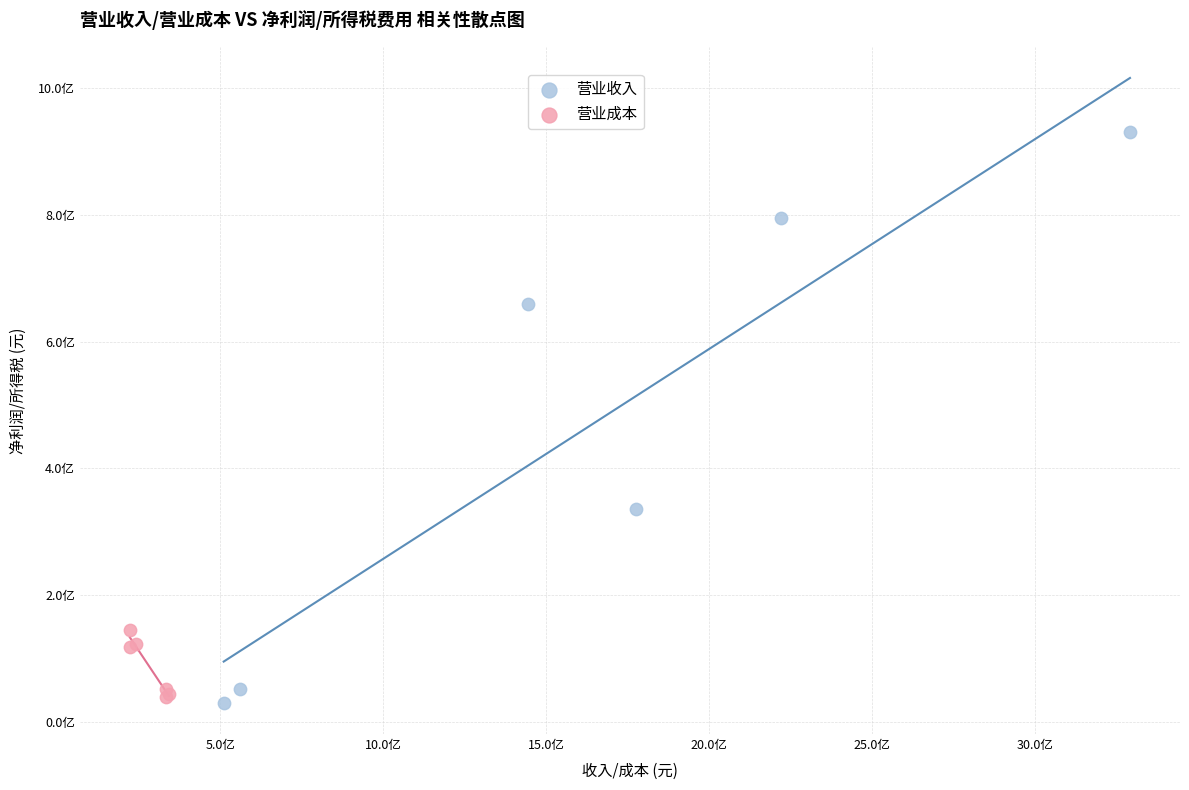

Which series reaches the maximum Y coordinate?

营业收入